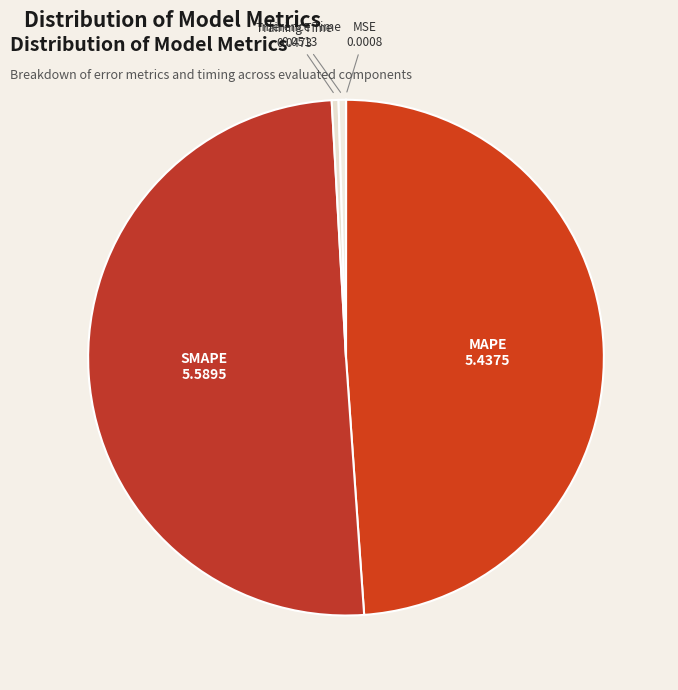

Do Training Time and SMAPE together represent more than half of the pie?

Yes